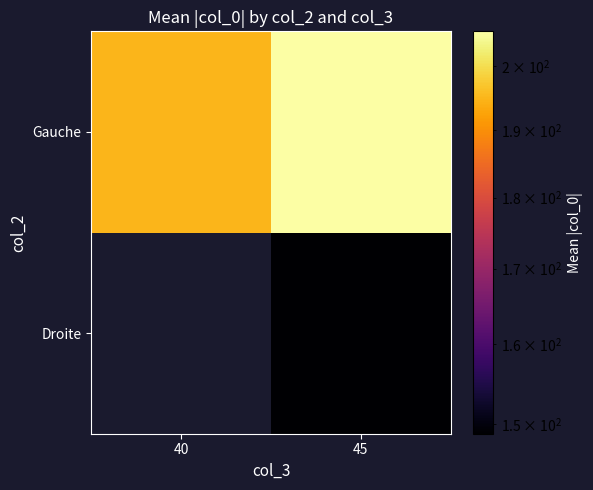

At which category does the chart reach its minimum across all series?

45